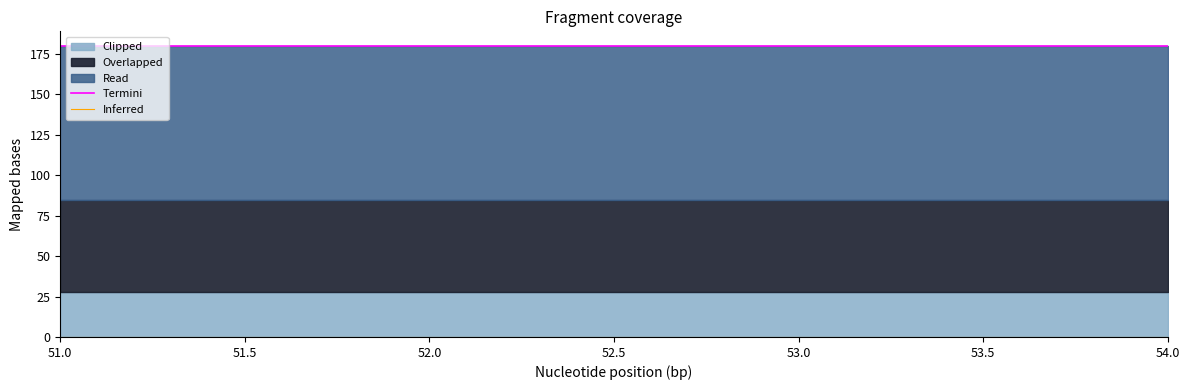

True or false: Termini and Inferred intersect in this chart.

False